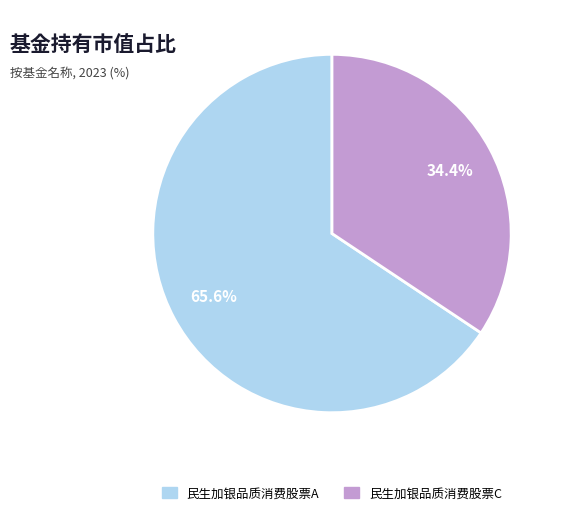

To the nearest percent, what portion does 民生加银品质消费股票C represent?

34%